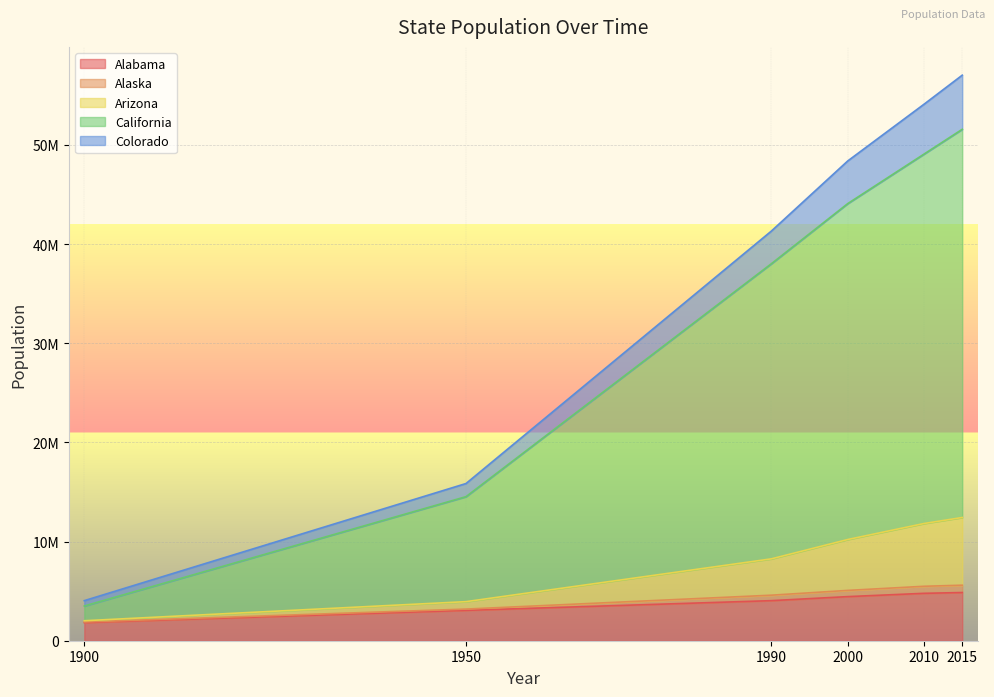

How many values in the Arizona series exceed 10204664?

2